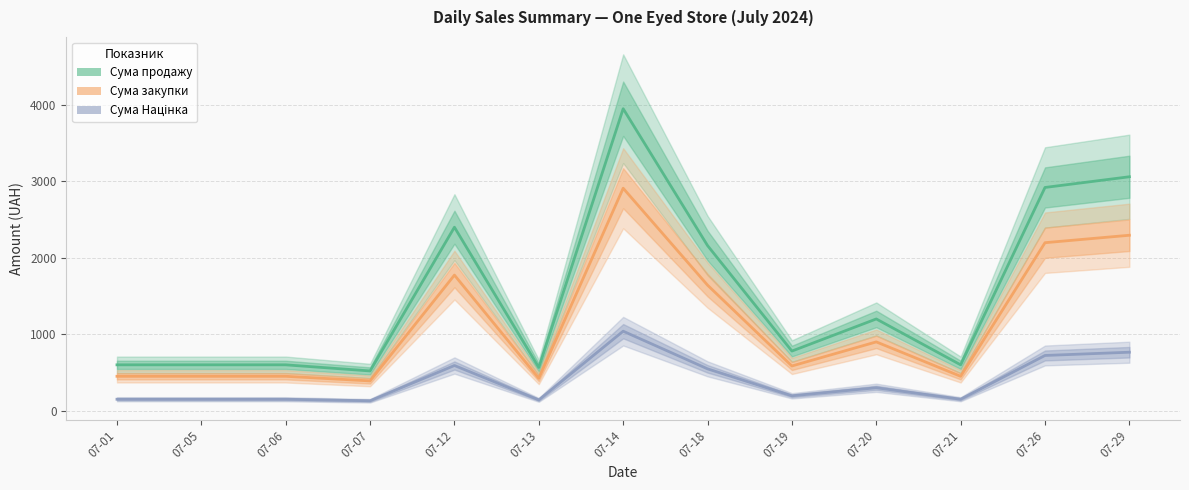

List the series in order of their overall mean, lowest first.

Сума Націнка, Сума закупки, Сума продажу